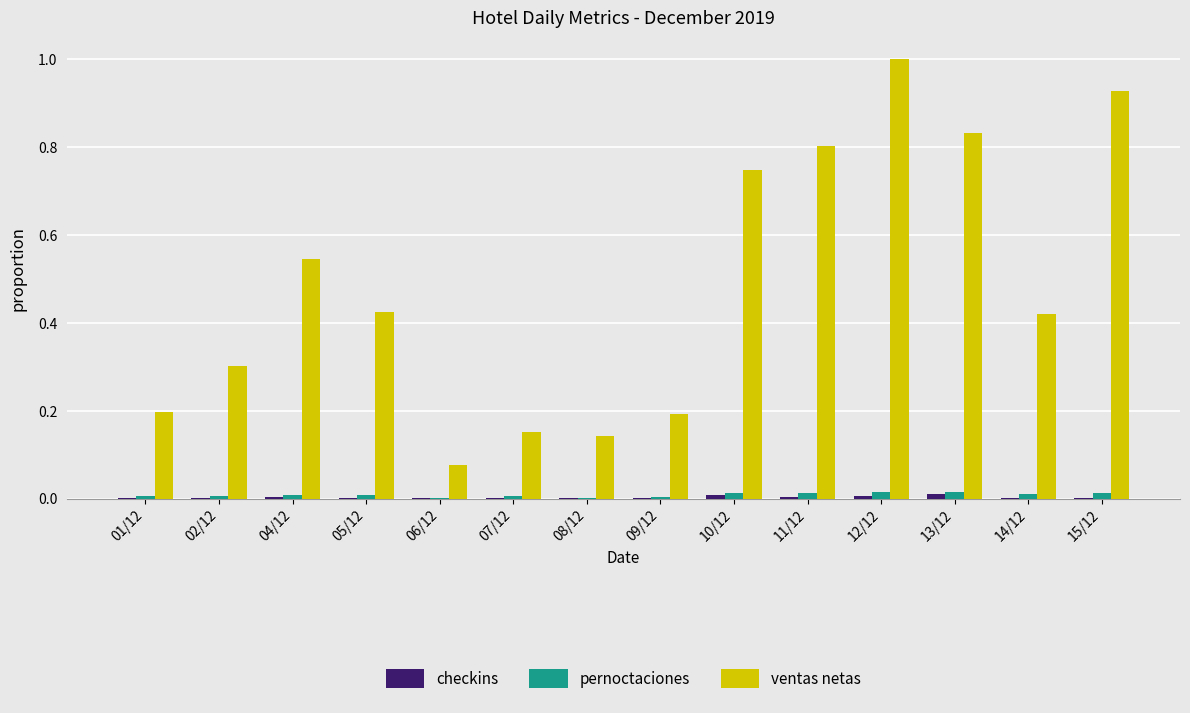

The ventas netas series shows 0.6 at 14/12. True or false?

False